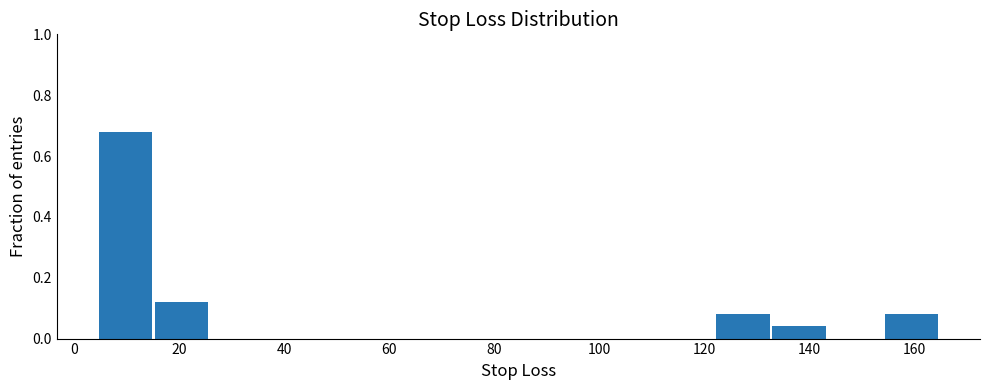

Which range on the x-axis has the tallest bar?

4 to 16